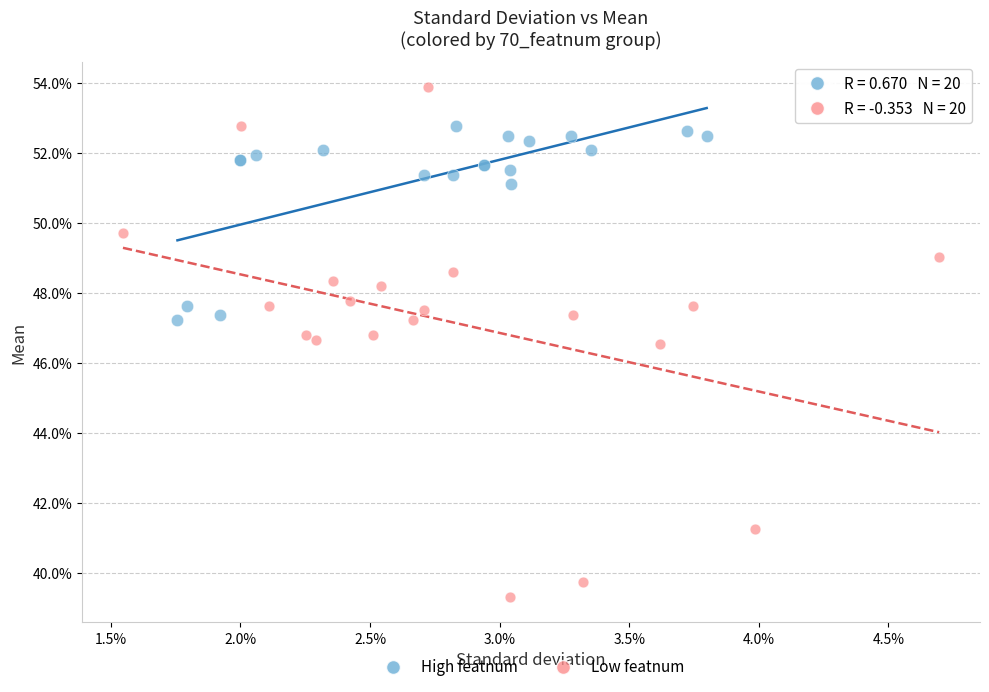

What are all the series names shown in the legend?

High featnum, Low featnum